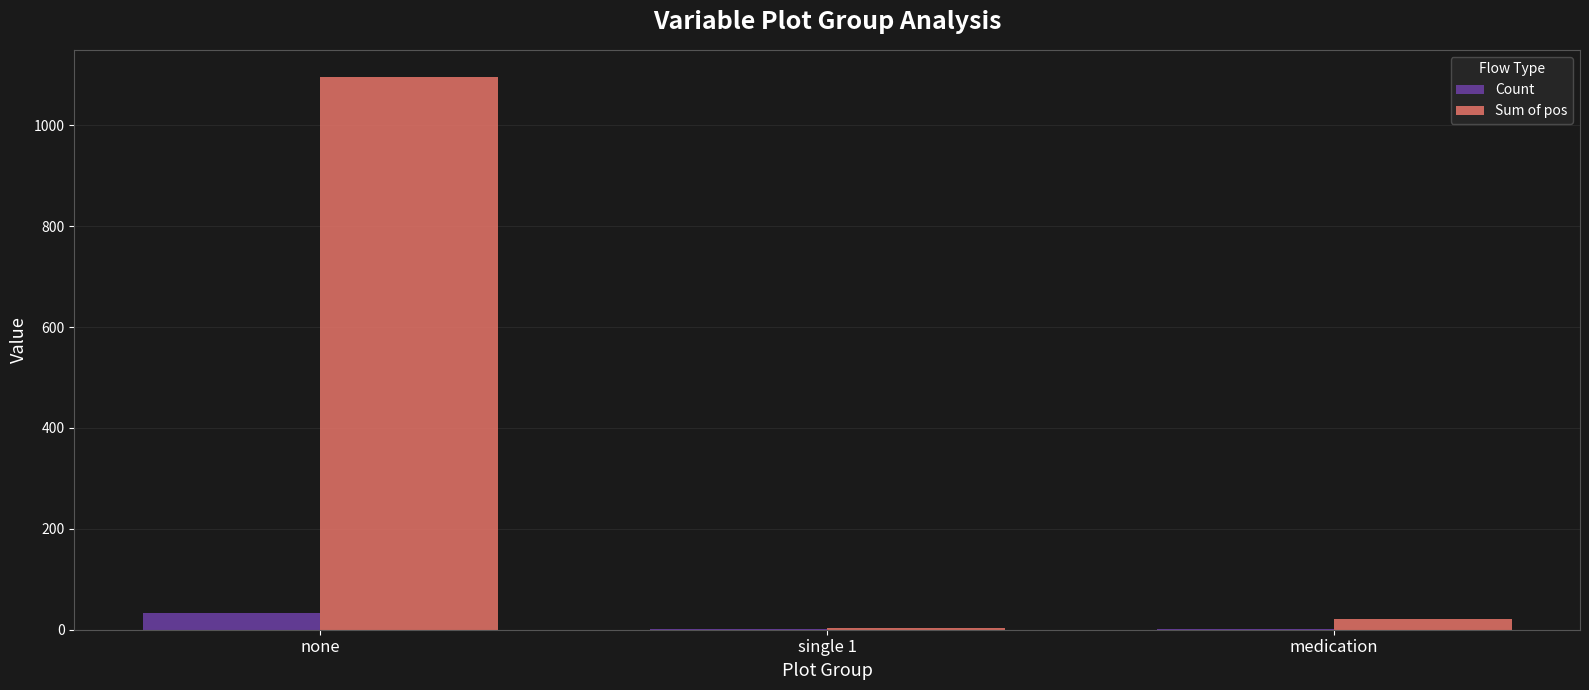

What is the greatest value displayed?

1095